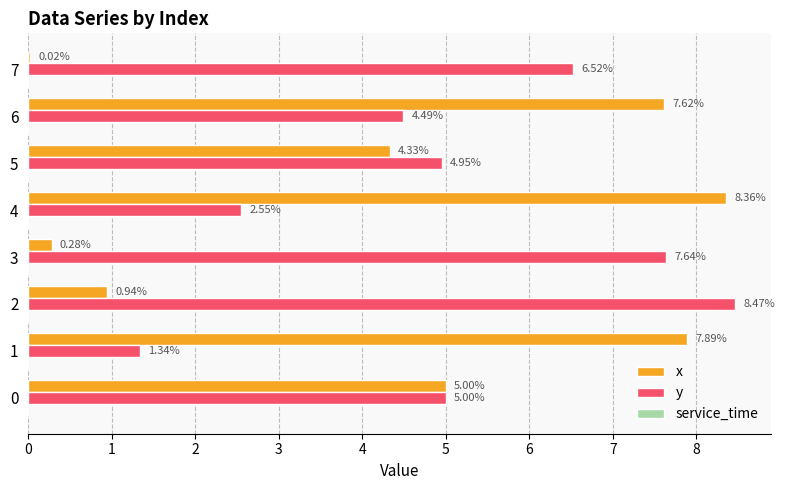

What is the sum of all x values?

34.4